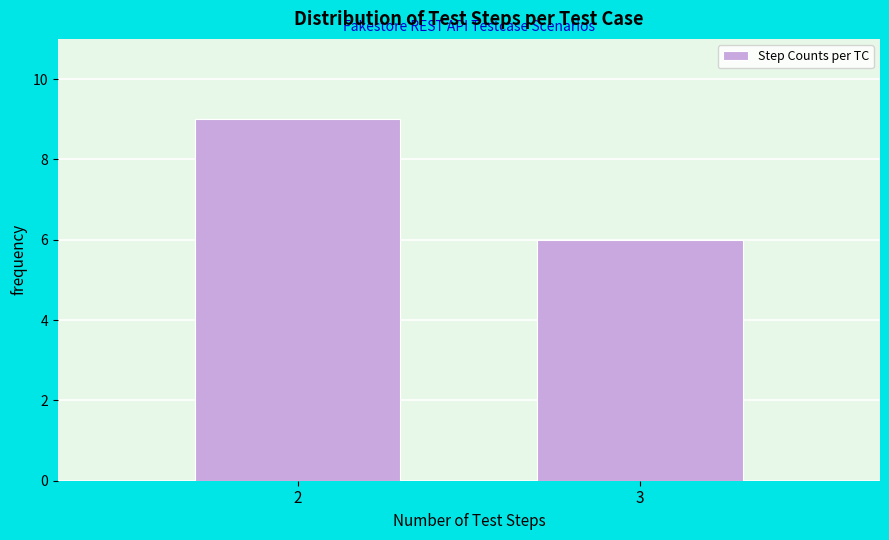

Reading left to right, list all the values displayed in this chart.

9	6